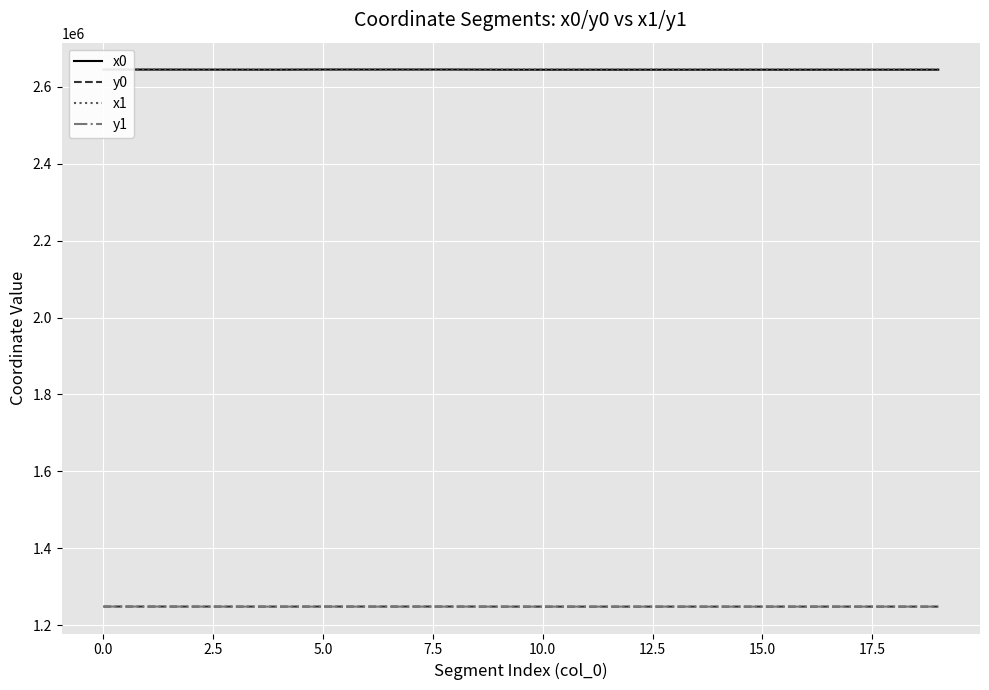

True or false: y1 and x1 cross at least once.

False